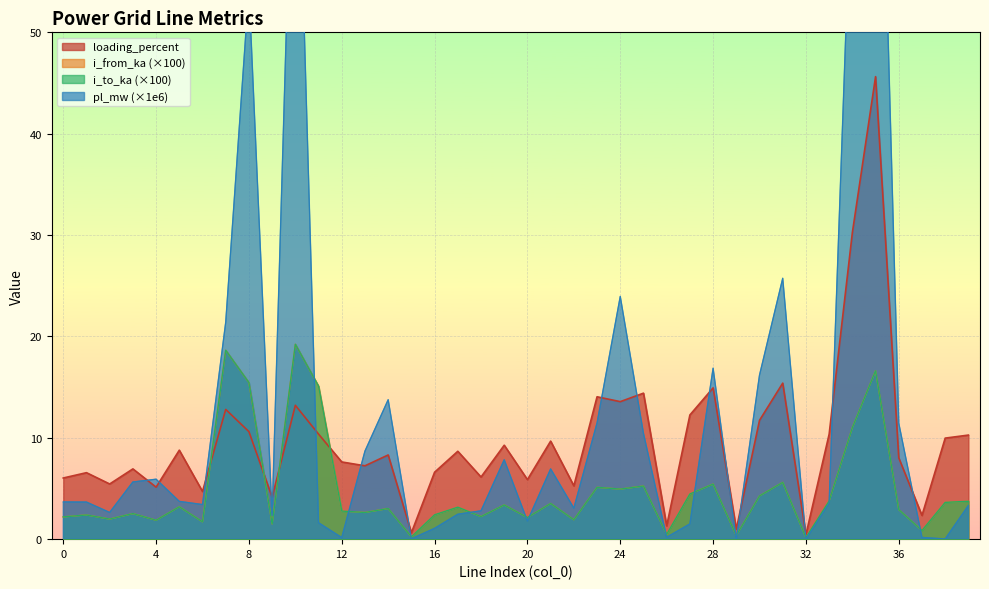

Which category has the lowest value across all series?

32